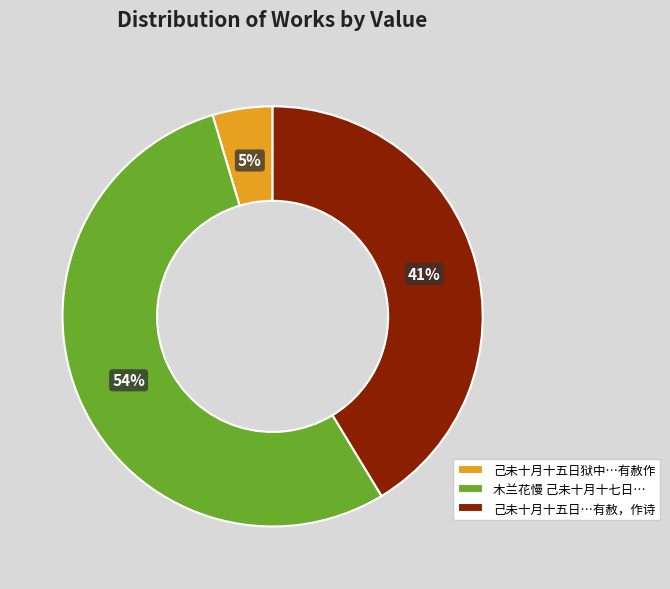

Is the sum of 木兰花慢 己未十月十七日… and 己未十月十五日狱中…有赦作 greater than half?

Yes